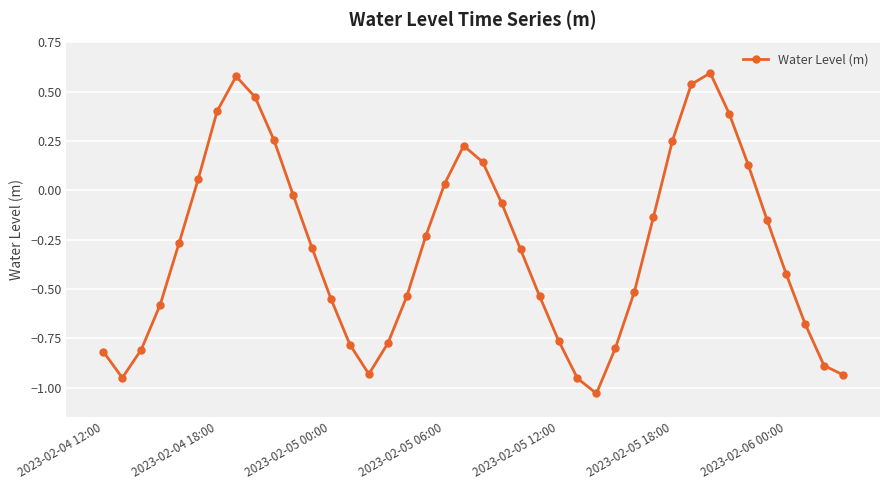

What is the difference between the maximum and minimum values?

1.6